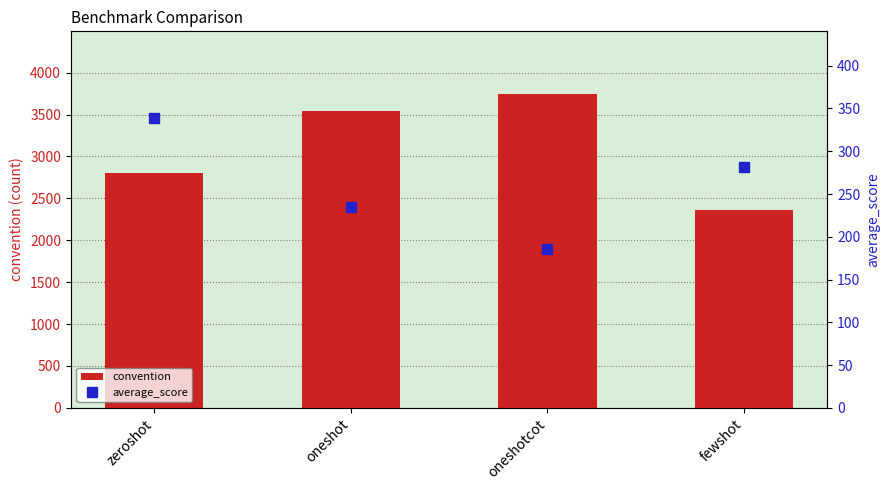

What is the difference between the average_score values at zeroshot and fewshot?

56.5